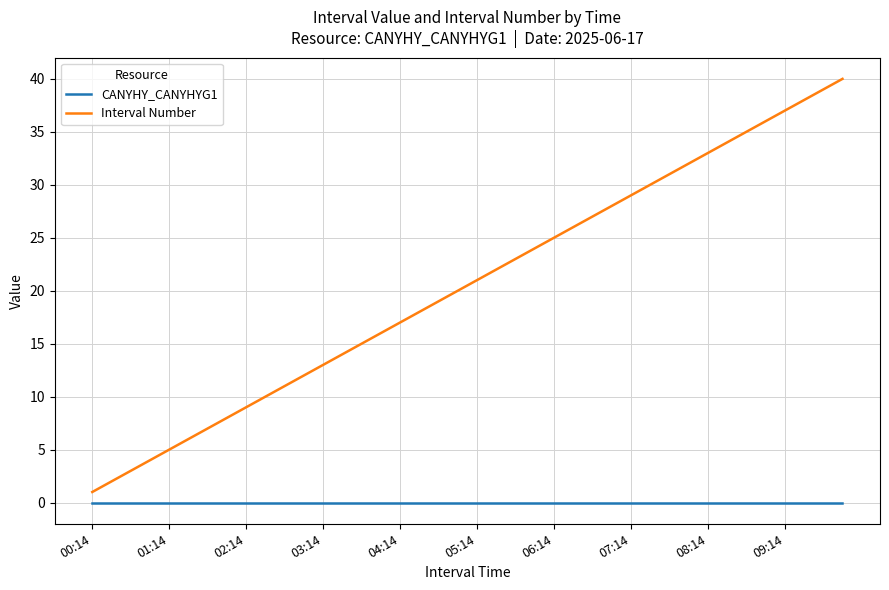

Reading right to left, transcribe all the data shown in this chart.

CANYHY_CANYHYG1: 0	0	0	0	0	0	0	0	0	0	0	0	0	0	0	0	0	0	0	0	0	0	0	0	0	0	0	0	0	0	0	0	0	0	0	0	0	0	0	0
Interval Number: 40	39	38	37	36	35	34	33	32	31	30	29	28	27	26	25	24	23	22	21	20	19	18	17	16	15	14	13	12	11	10	9	8	7	6	5	4	3	2	1